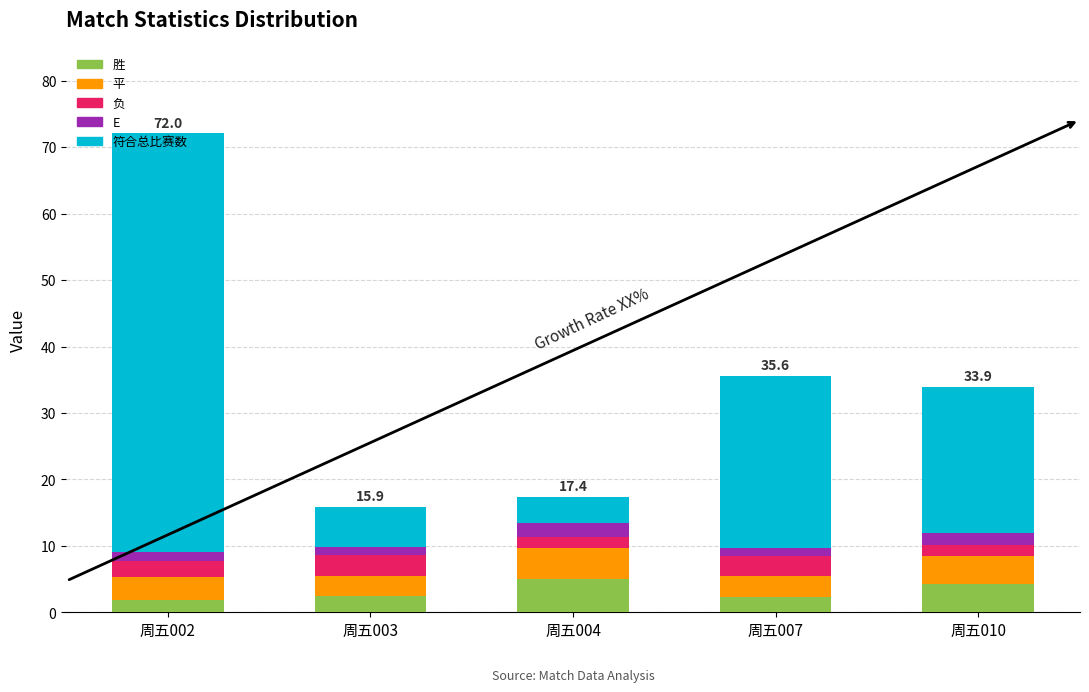

Count the number of data series in this chart.

5